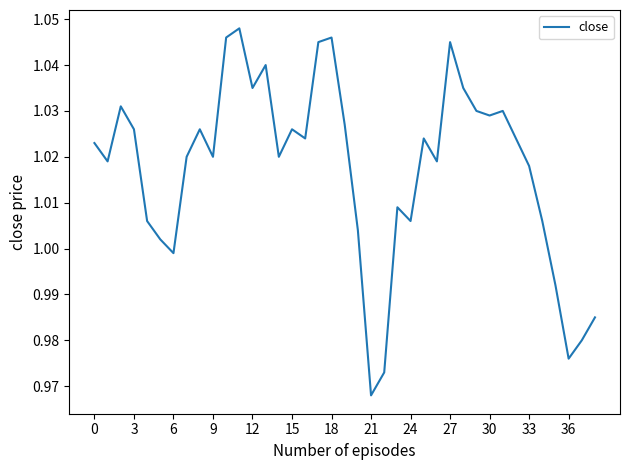

How many lines are shown in the chart?

1